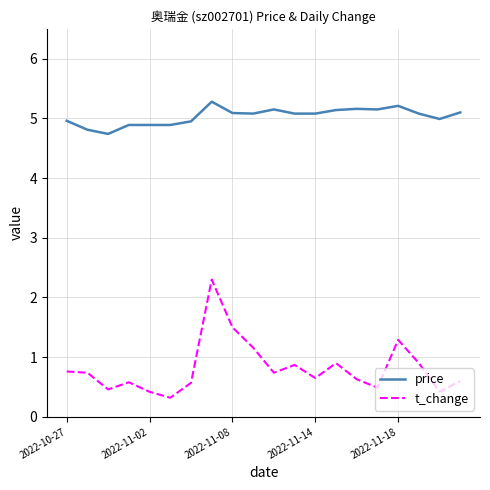

What is the smallest value displayed?

0.3